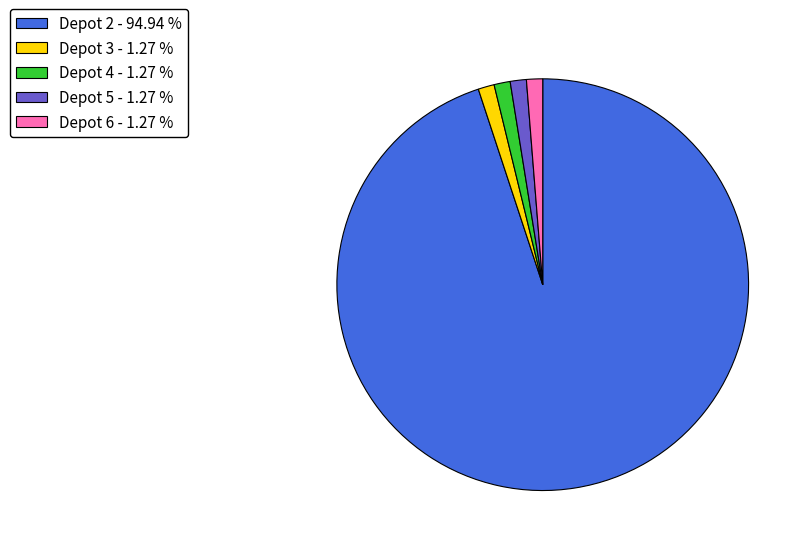

Is there a majority slice in this chart?

Yes